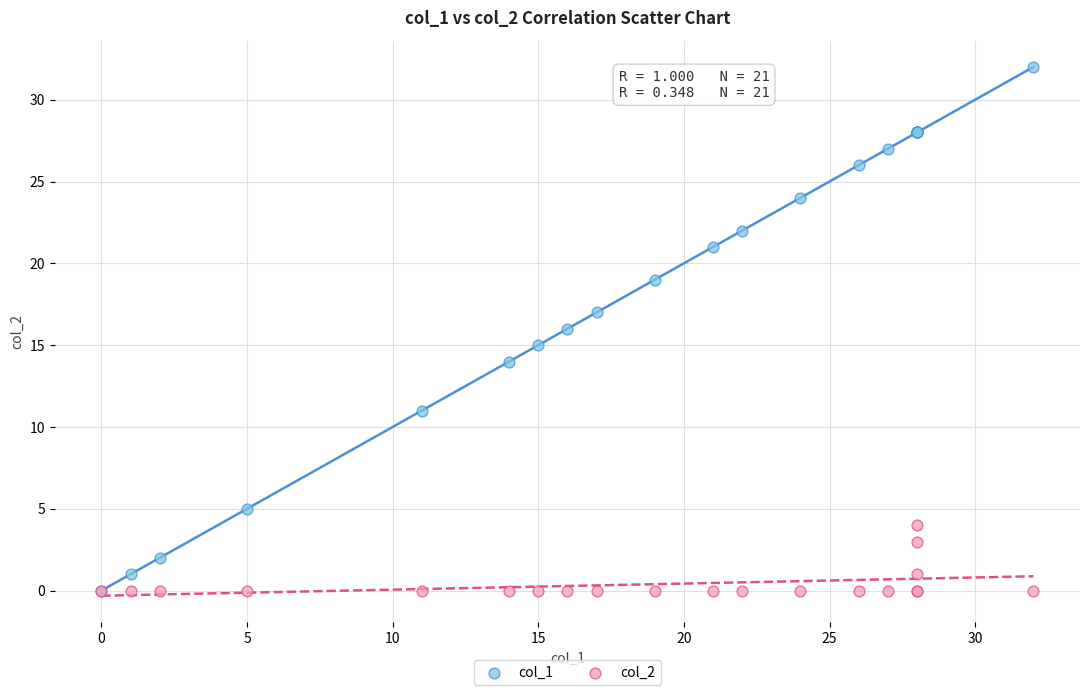

What are all the series names shown in the legend?

col_1, col_2